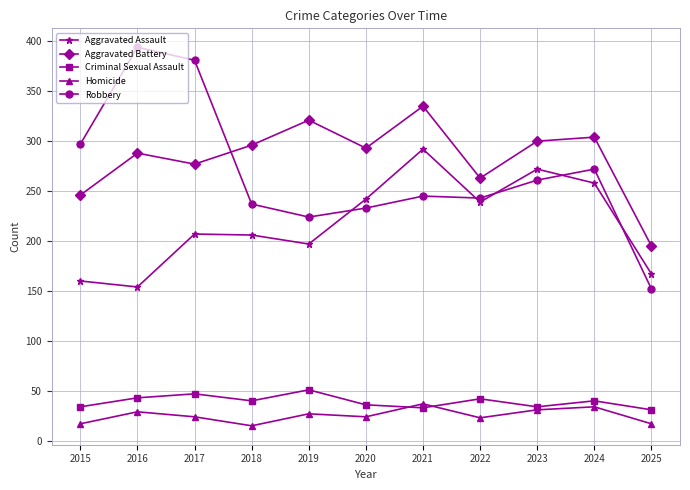

The Criminal Sexual Assault series shows 43 at 2016. True or false?

True